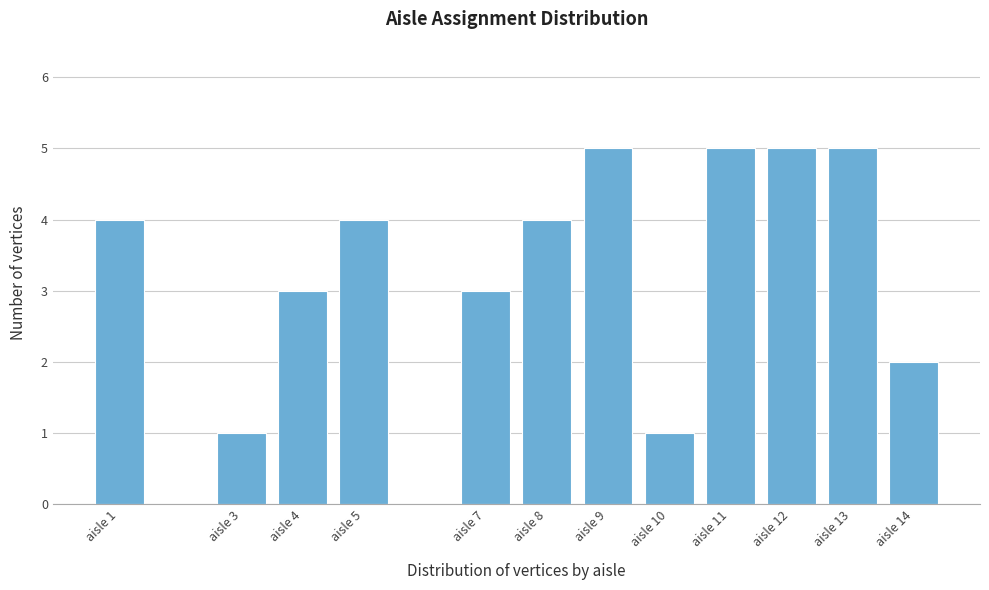

Reading right to left, list all the values displayed in this chart.

2	5	5	5	1	5	4	3	4	3	1	4